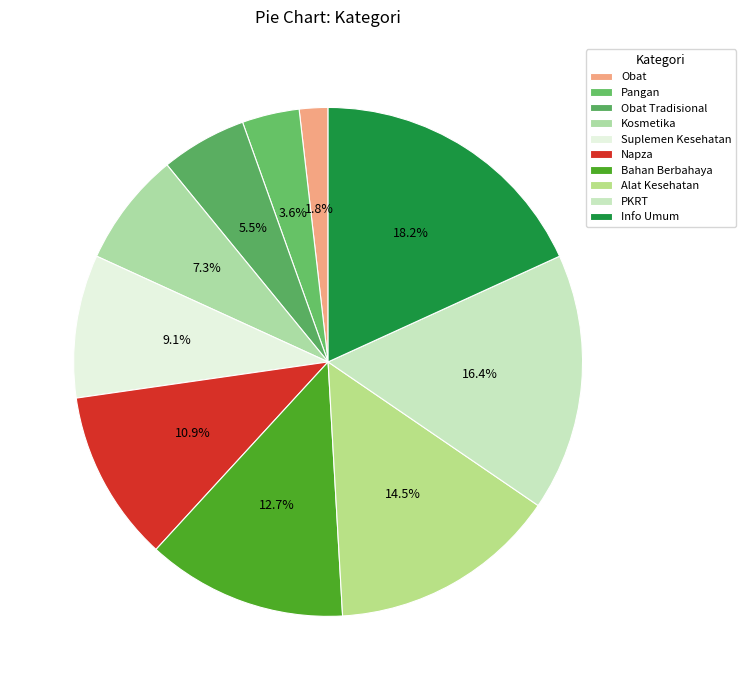

Is the sum of Kosmetika and Suplemen Kesehatan greater than half?

No